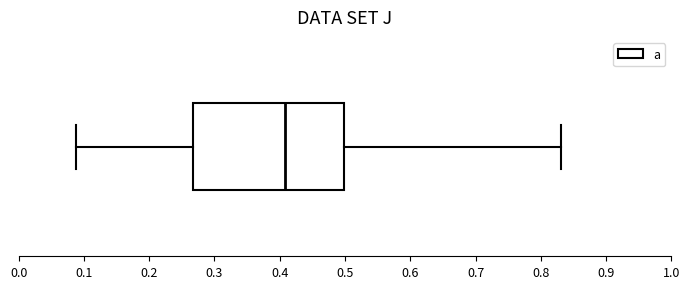

Transcribe this box plot: give where the median line is, the range the box spans, and where the two whiskers end, as read against the x-axis. The values are not printed on the chart, so give them approximately, as read against the axis.

median 0.41, box 0.27 to 0.50, whiskers 0.09 to 0.83